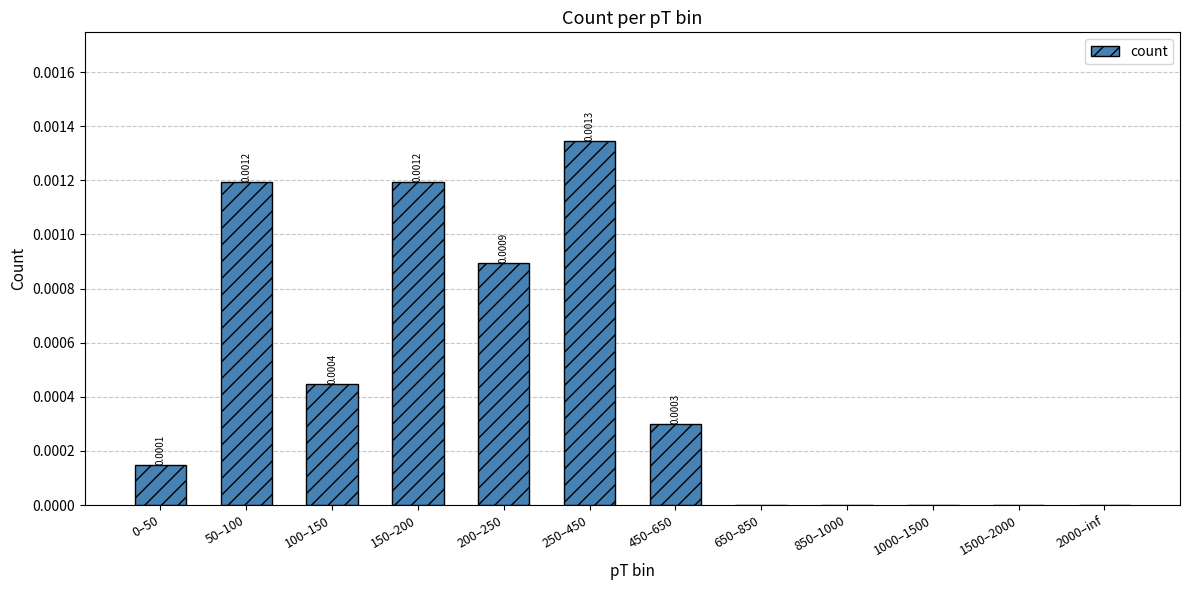

Which category has the highest value across all series?

250–450